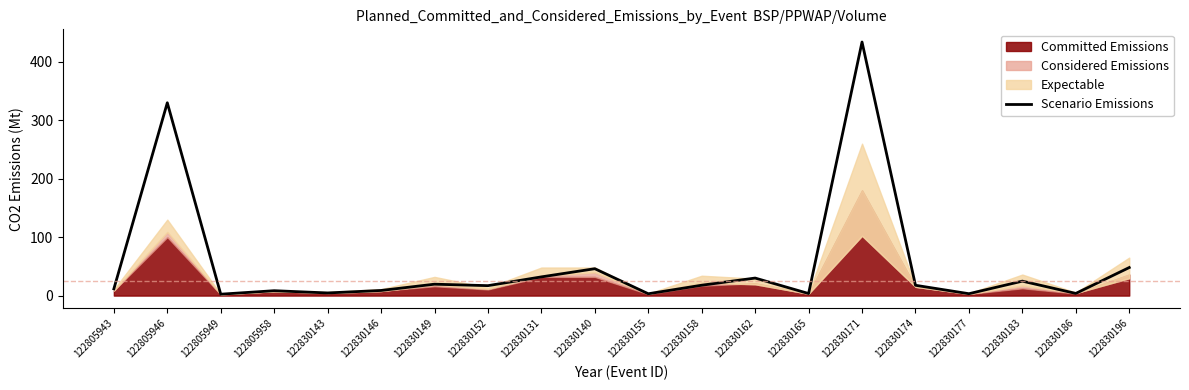

At which category does the data reach its first local peak?

122805946